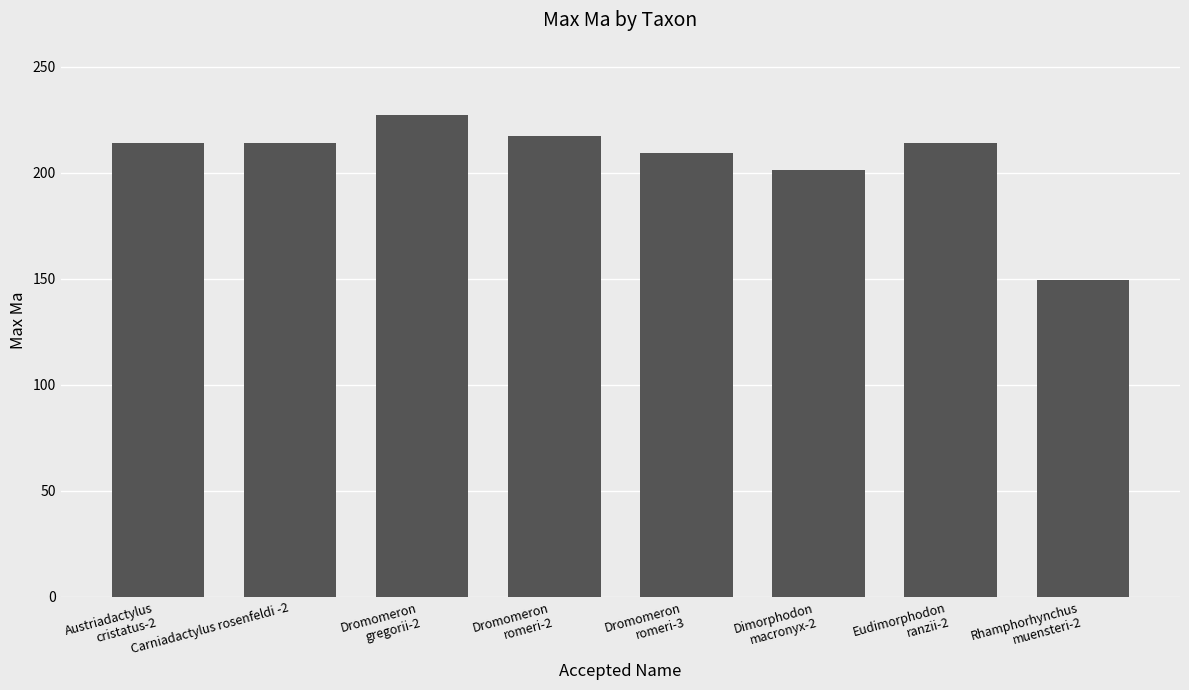

The chart shows a value of 209.5 at Dromomeron
romeri-3. True or false?

True